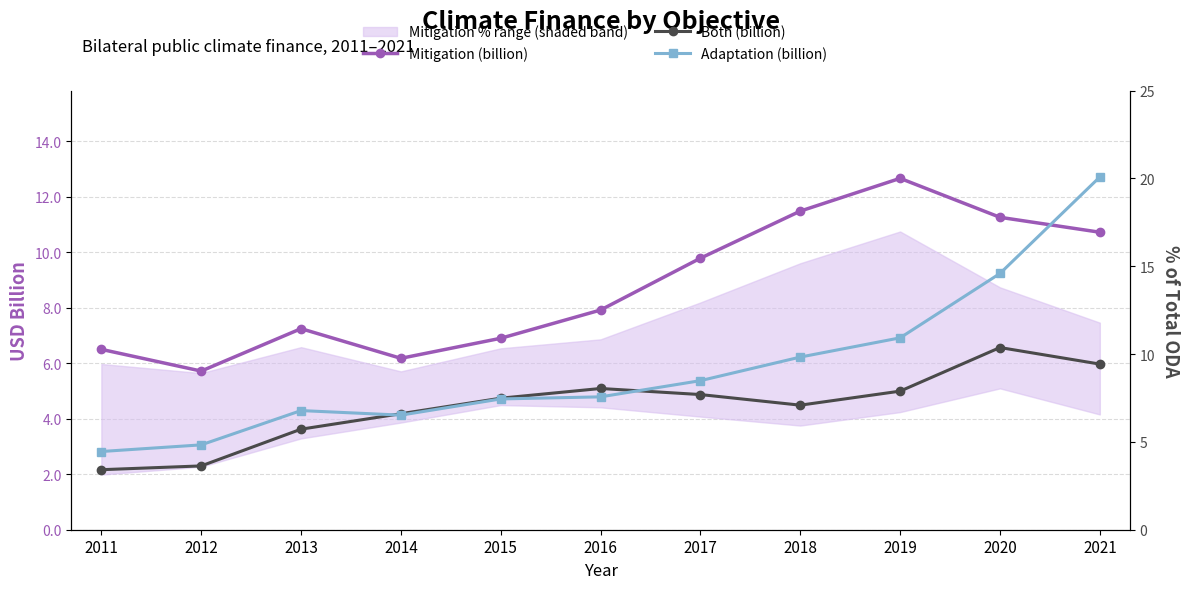

Is the value of Adaptation (billion) at 2016 greater than the value of Both (billion) at 2017?

No